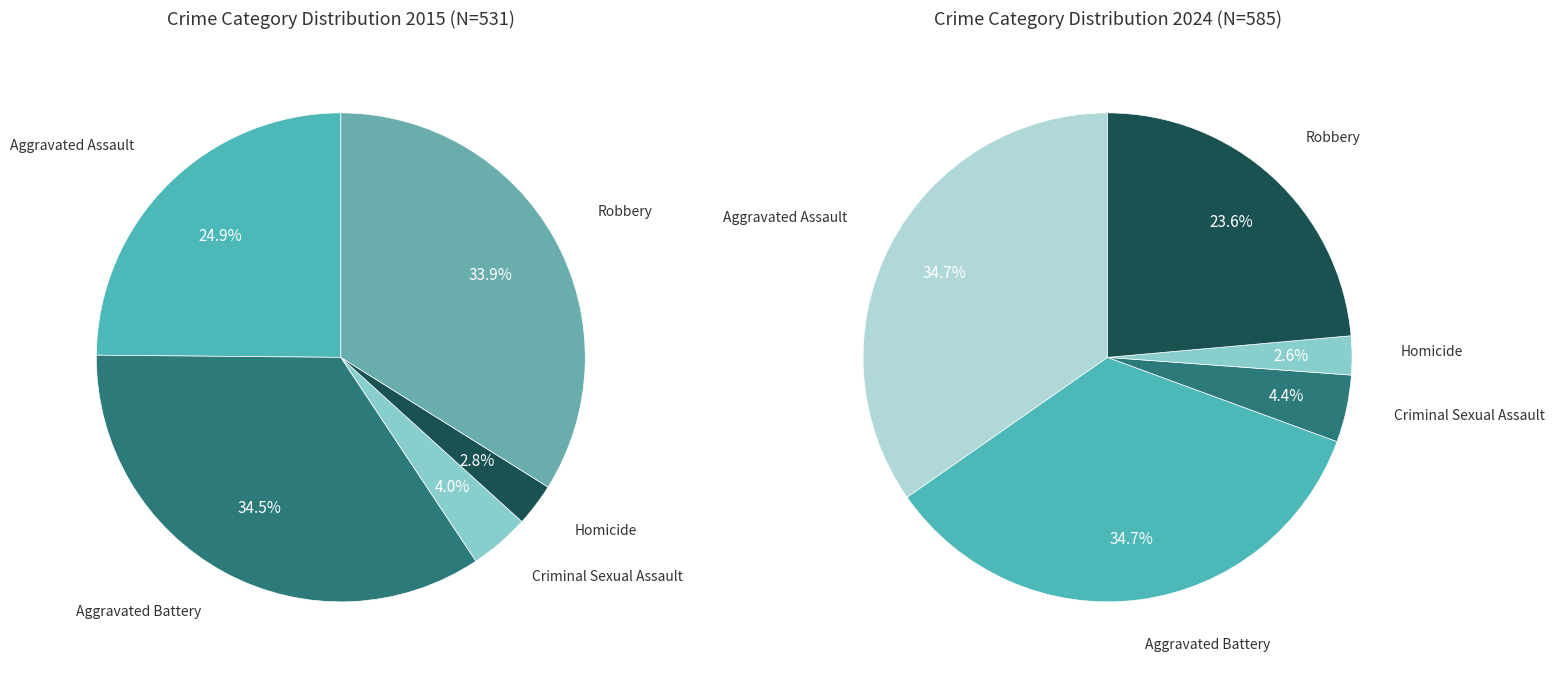

To the nearest percent, what percentage of the pie is 2?

4%